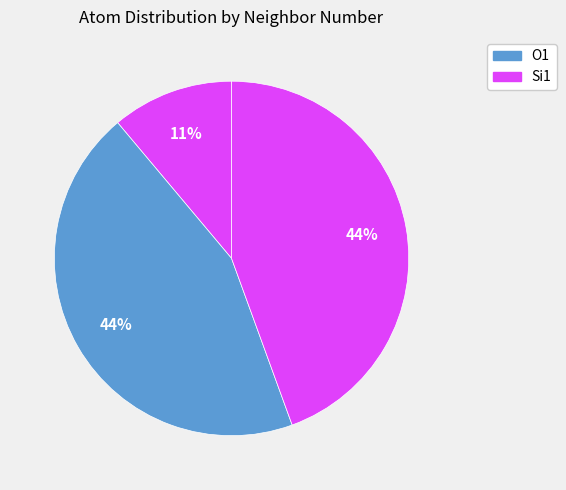

Count the number of slices in the pie.

3